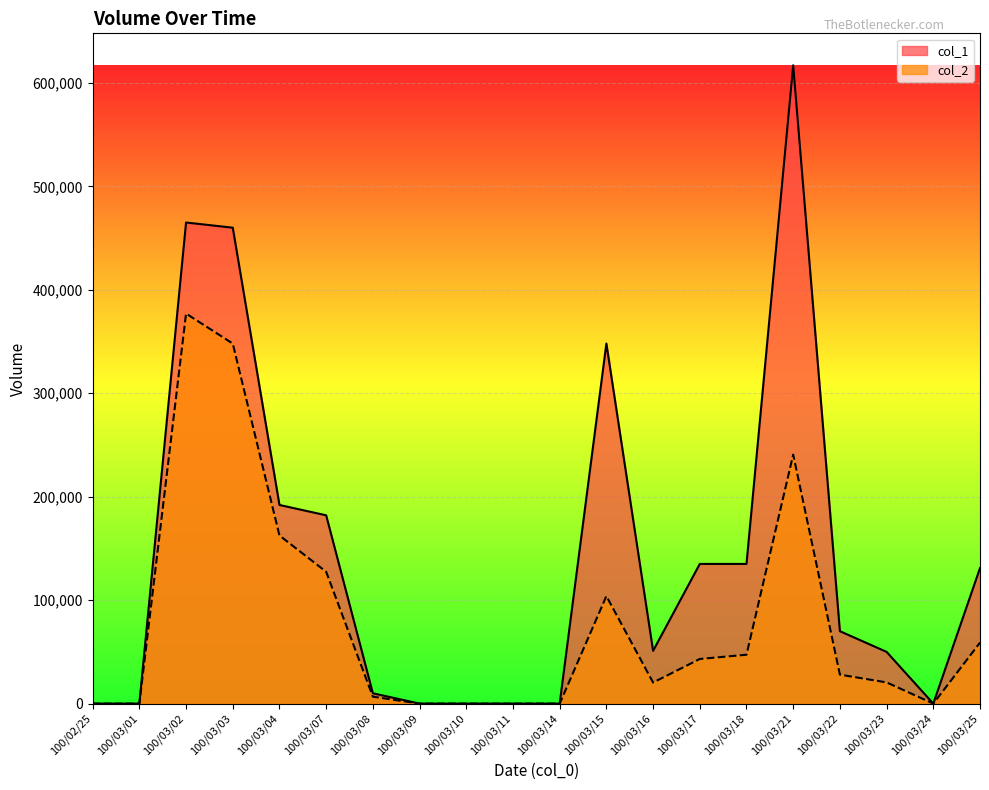

What is the total value across all series at 100/03/23?

70500